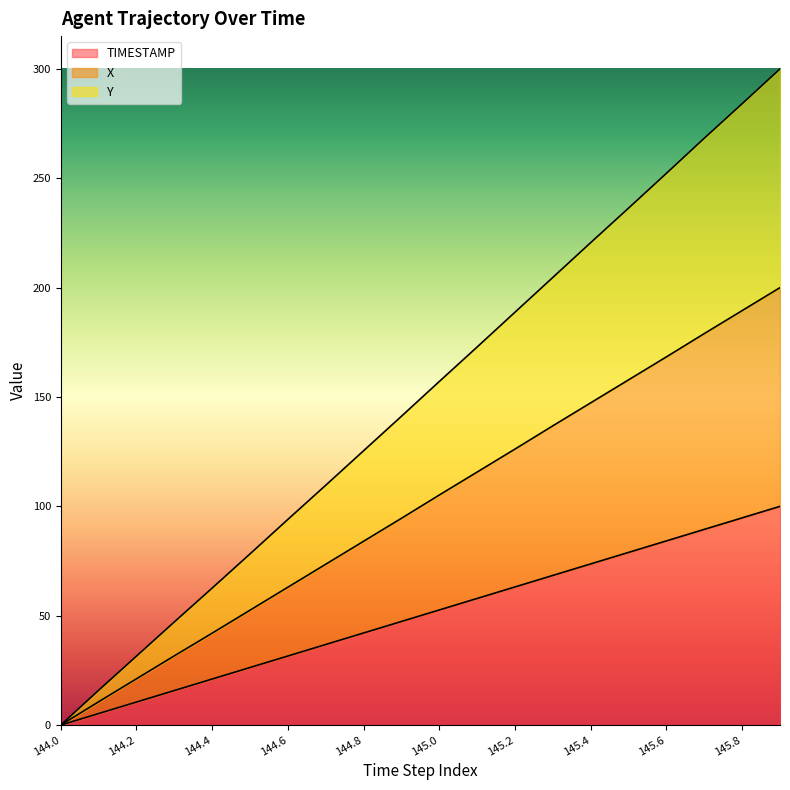

True or false: X and TIMESTAMP cross at least once.

False